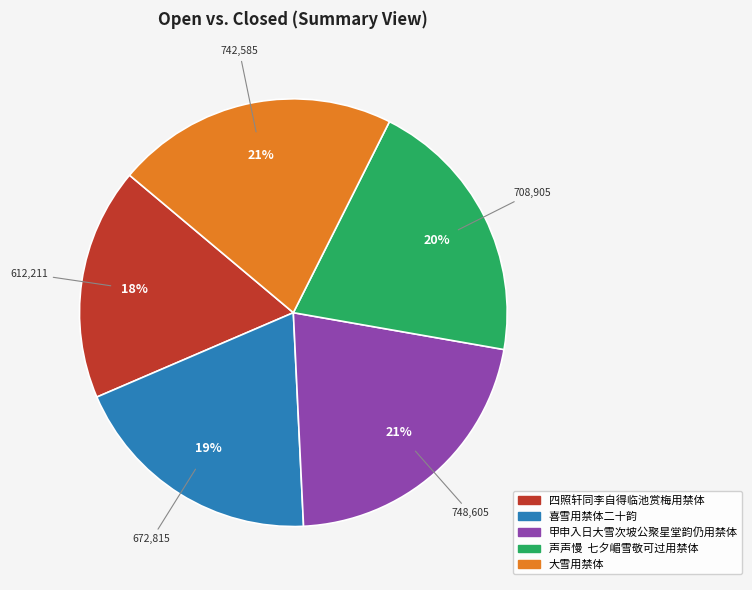

The 大雪用禁体 slice represents 14% of the pie. True or false?

False